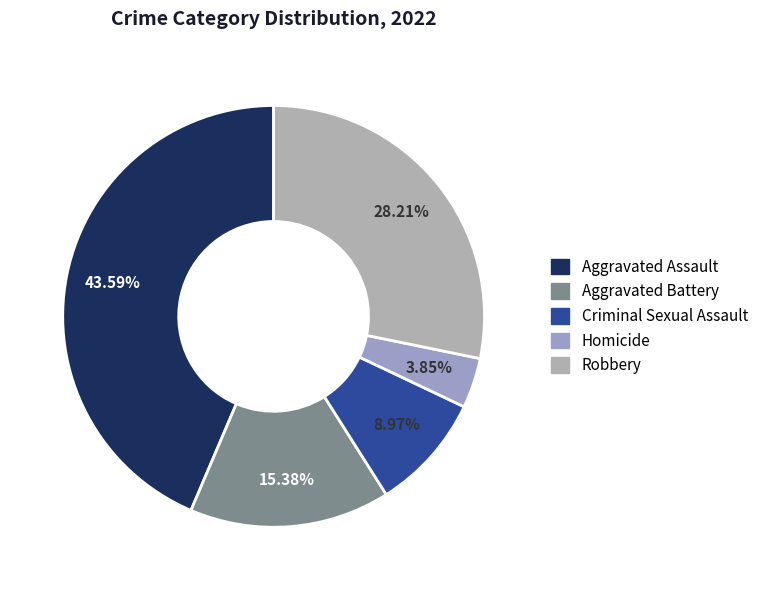

What percentage is the Criminal Sexual Assault slice, to the nearest percent?

9%